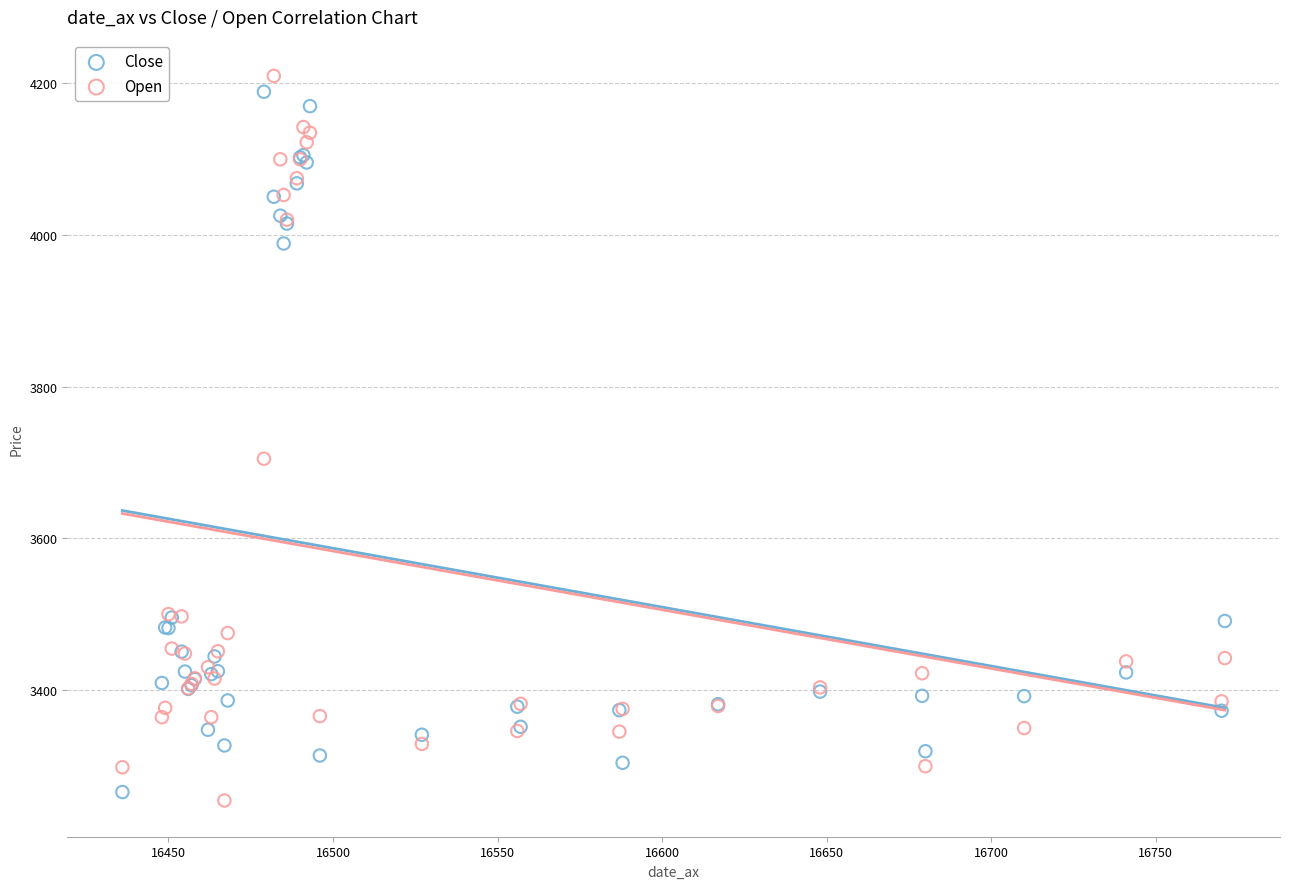

What are all the series names shown in the legend?

Close, Open